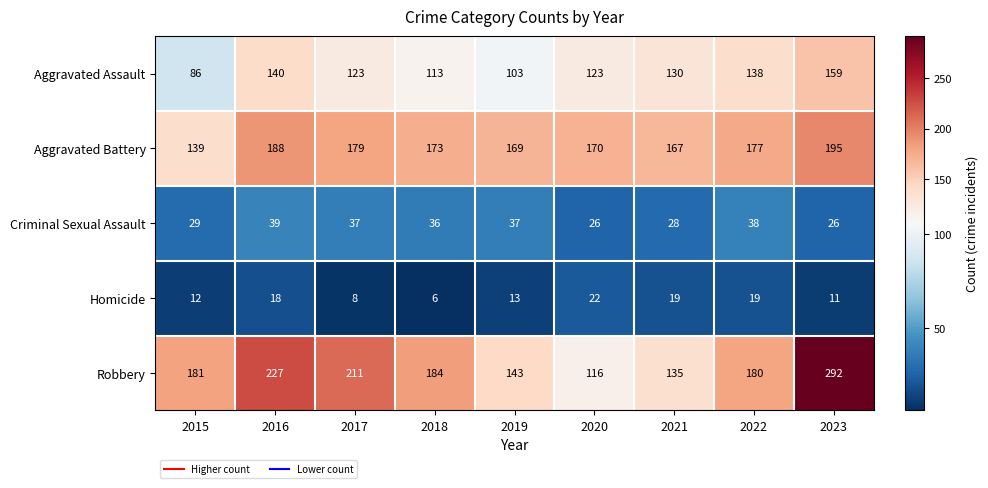

What is the approximate value of Criminal Sexual Assault at 2018, to the nearest 5?

35